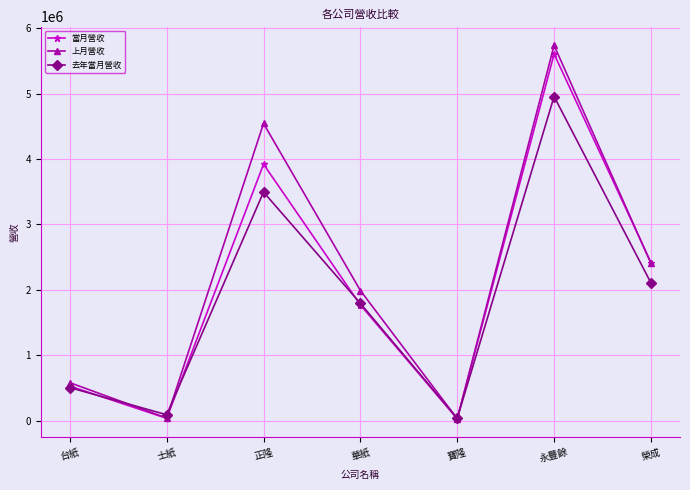

Which series changed the most between 華紙 and 榮成?

當月營收